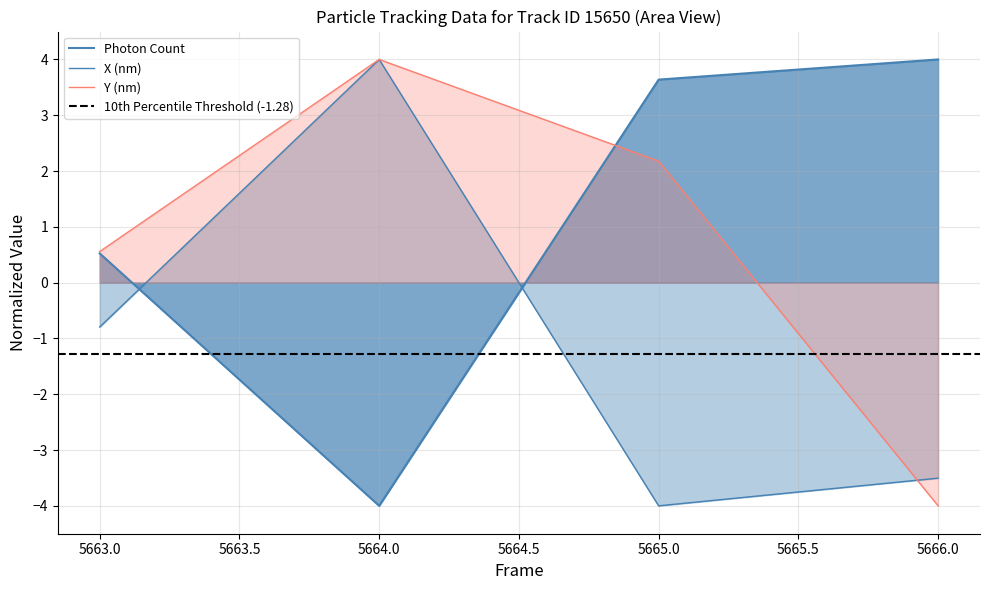

Where does the X (nm) series first go above 0?

5664